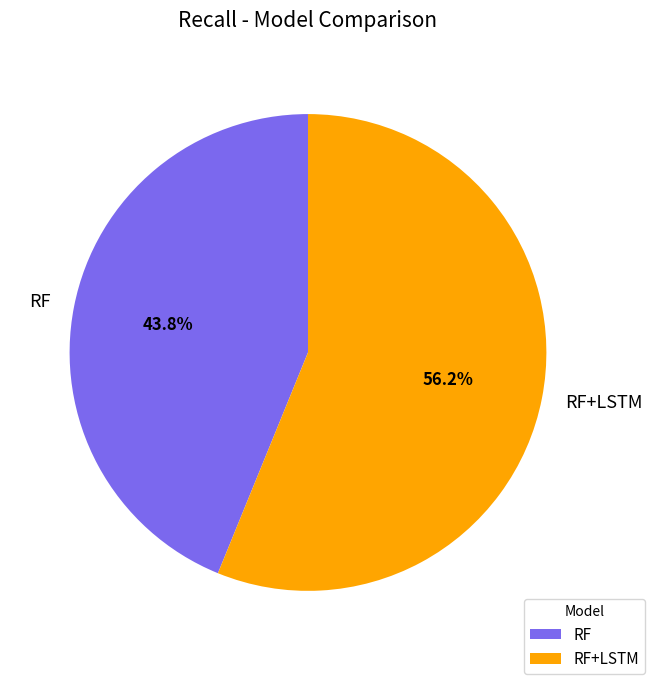

Rank the categories by value from lowest to highest.

RF, RF+LSTM